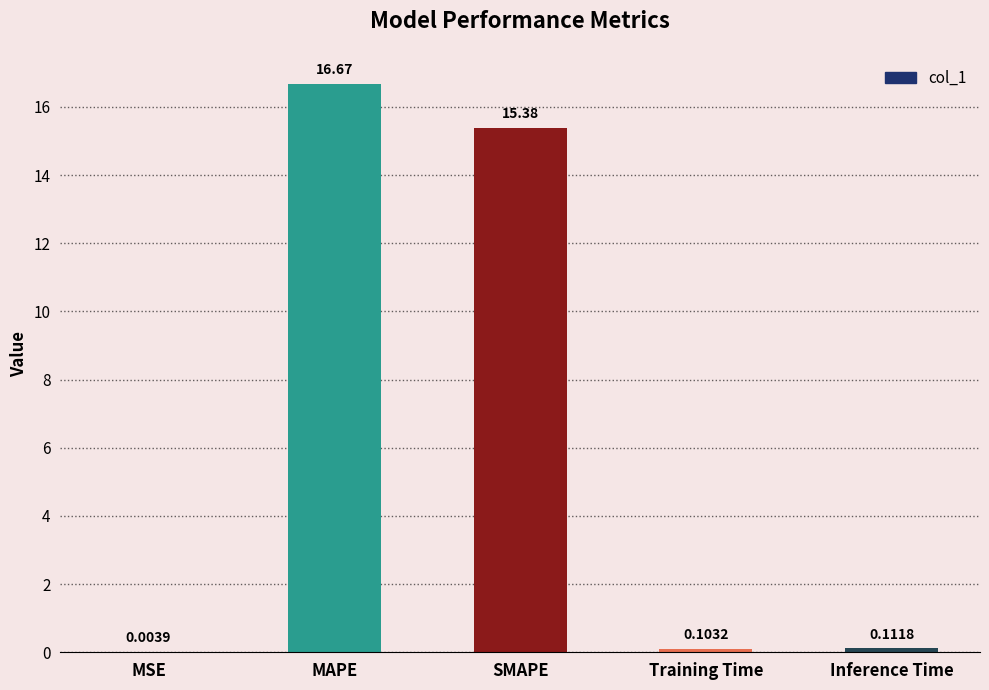

At which category does the chart reach its peak across all series?

MAPE